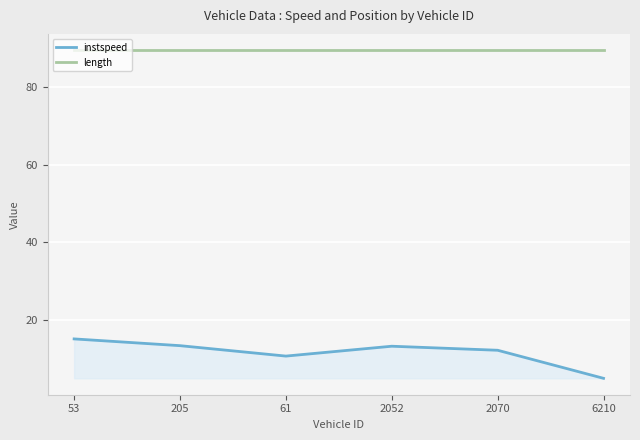

Between 53 and 6210, which series saw the biggest shift?

instspeed